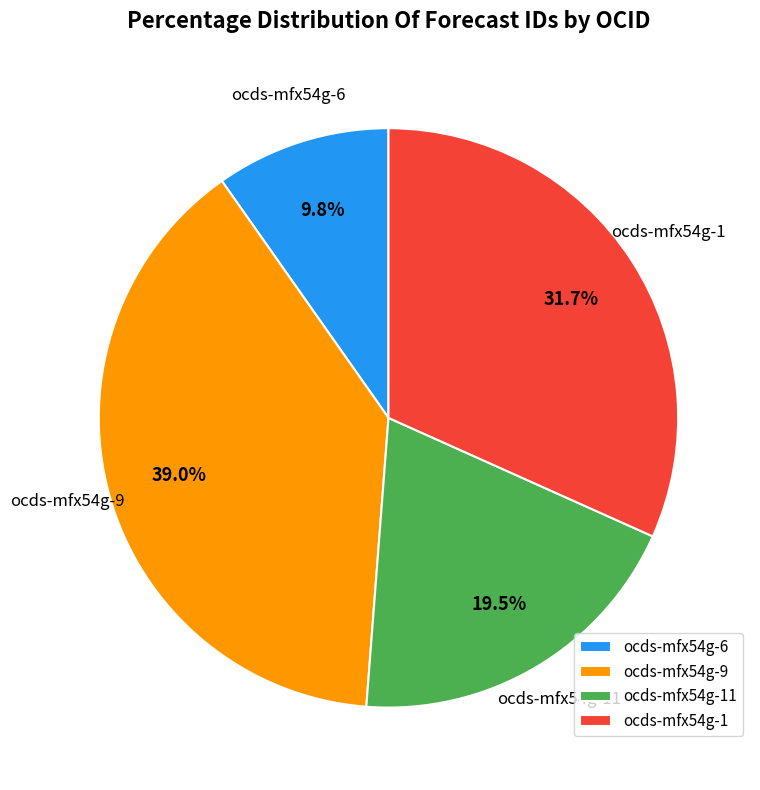

Is it true that ocds-mfx54g-6 is 10% of the pie?

True